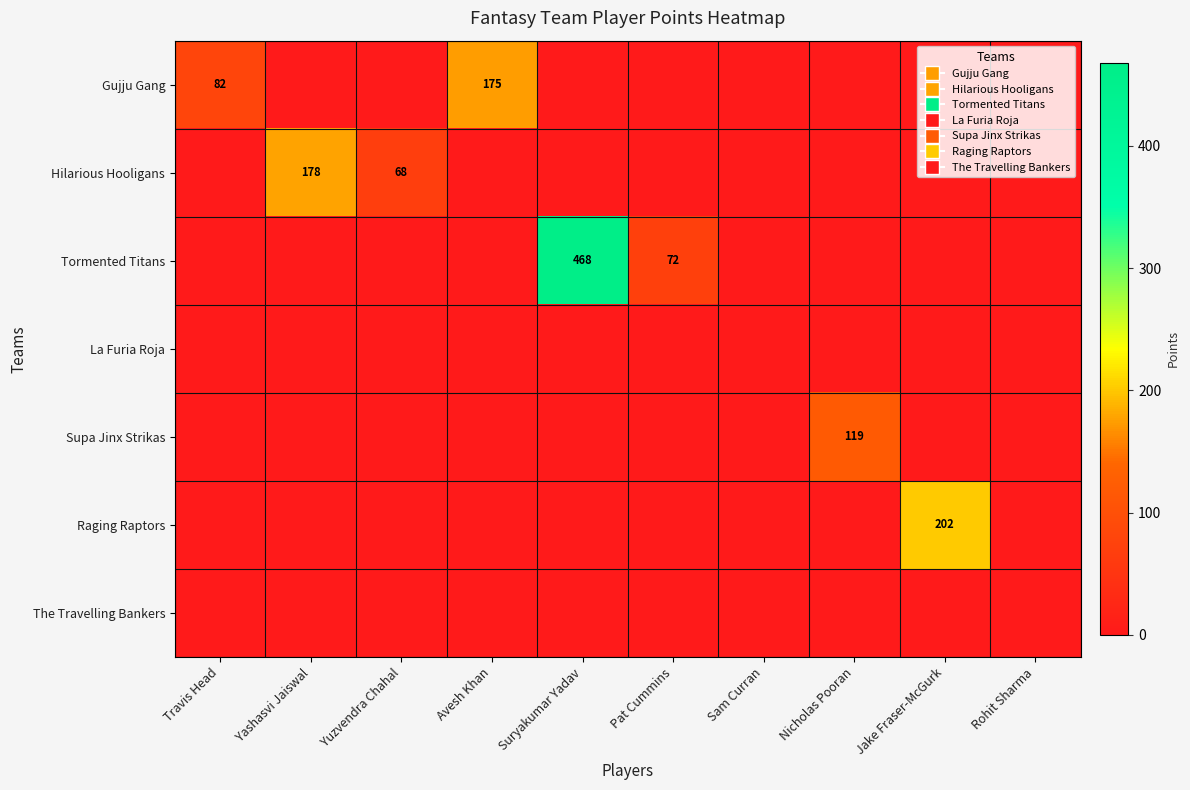

Is it true that Gujju Gang equals 114 at Avesh Khan?

False